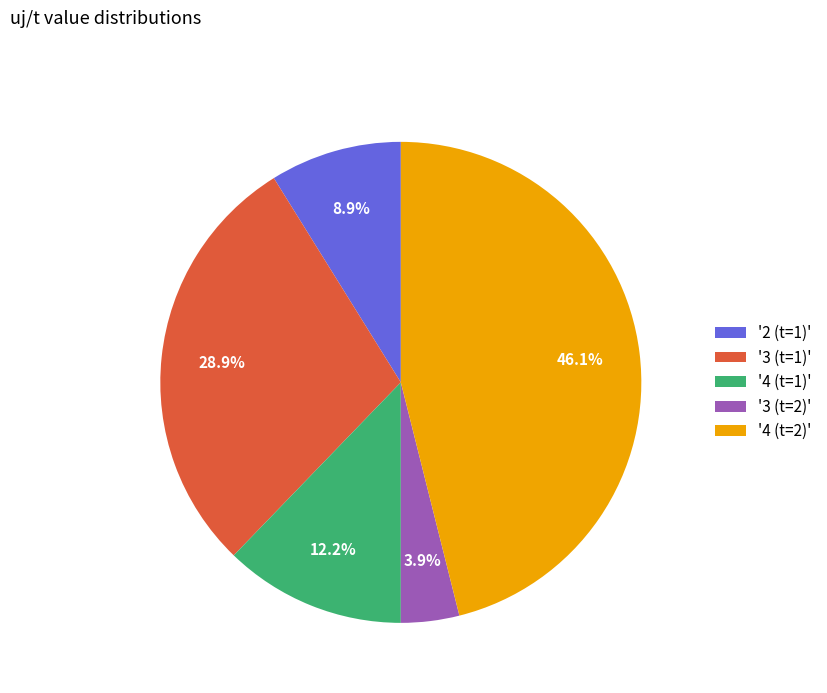

How many segments does this pie chart have?

5